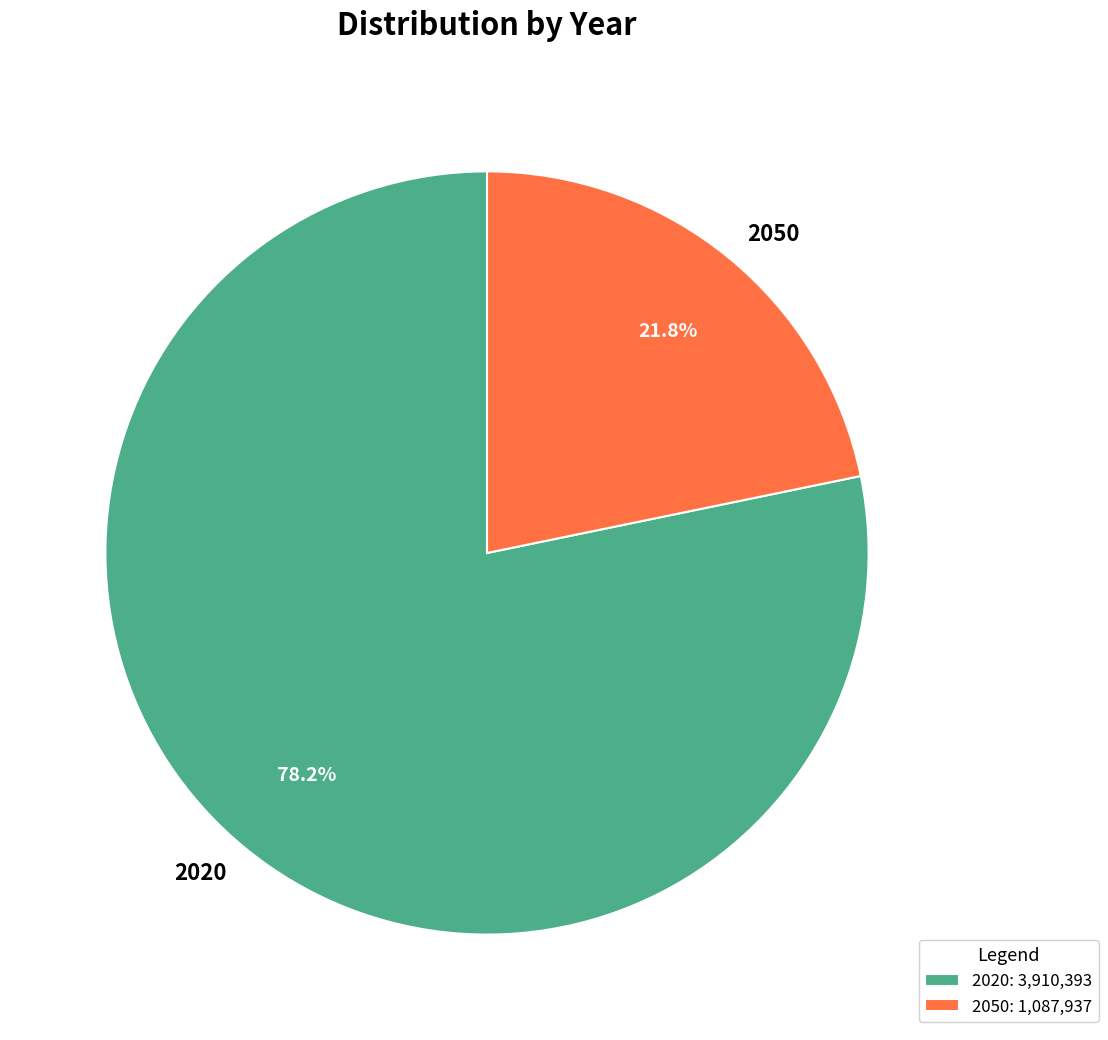

True or false: 2020 accounts for 64% of the total.

False